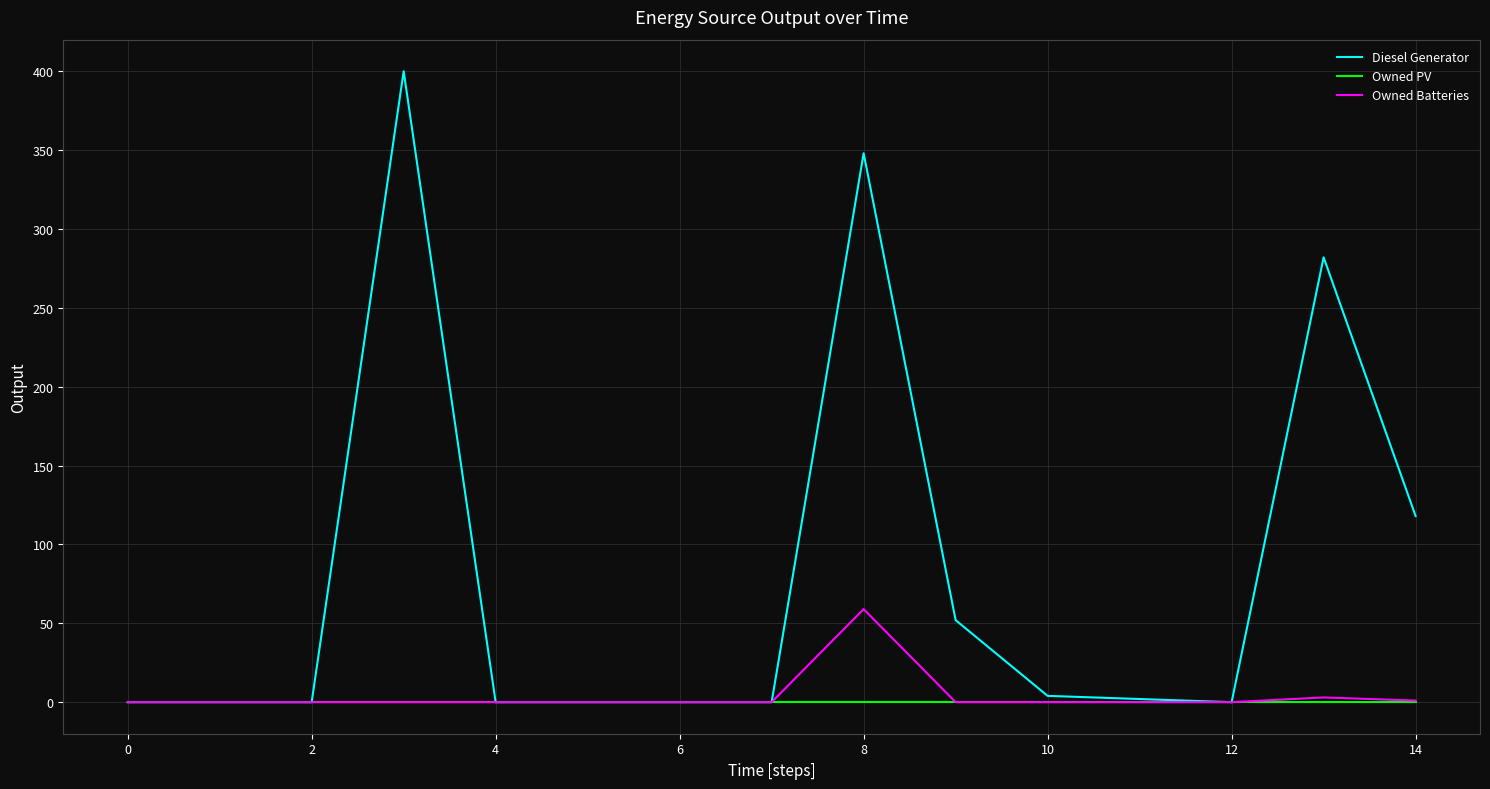

What are all the series names shown in the legend?

Diesel Generator, Owned PV, Owned Batteries